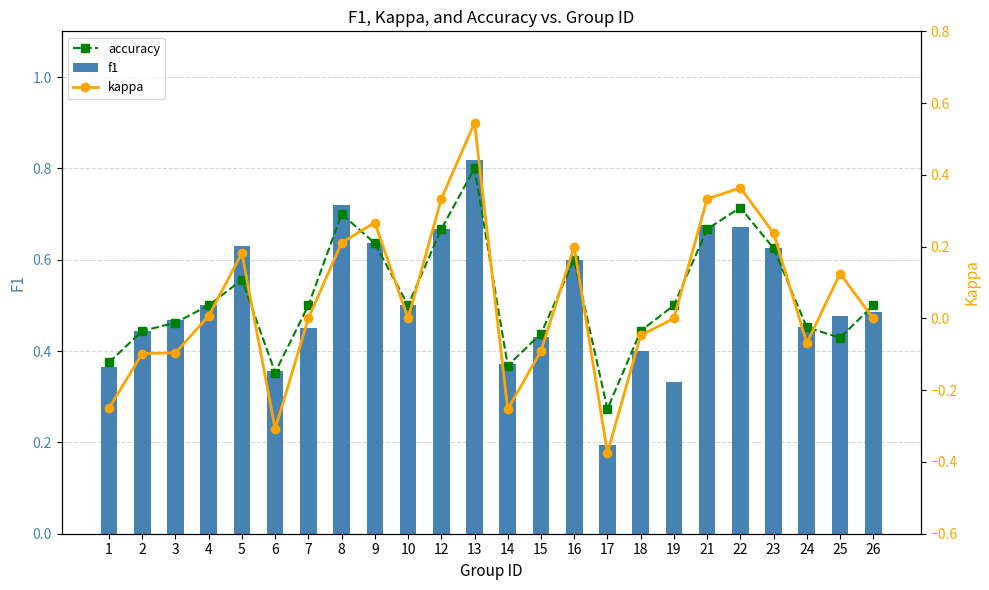

What is the lowest value of the accuracy series?

0.3